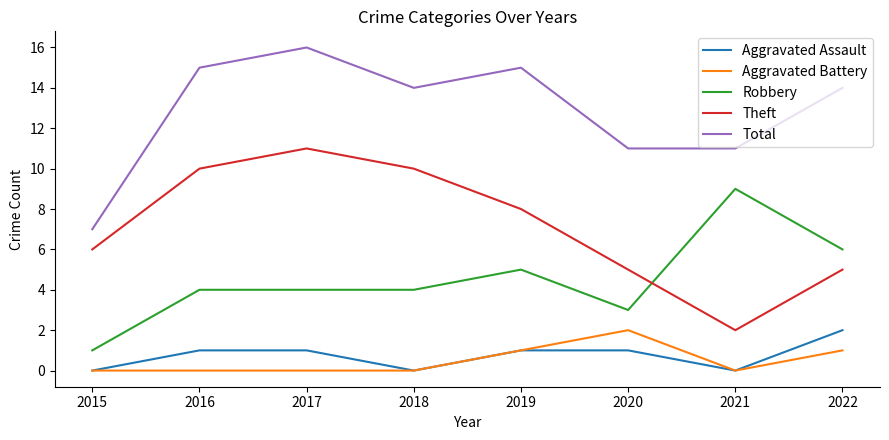

The value of Robbery at 2021 is 13. True or false?

False